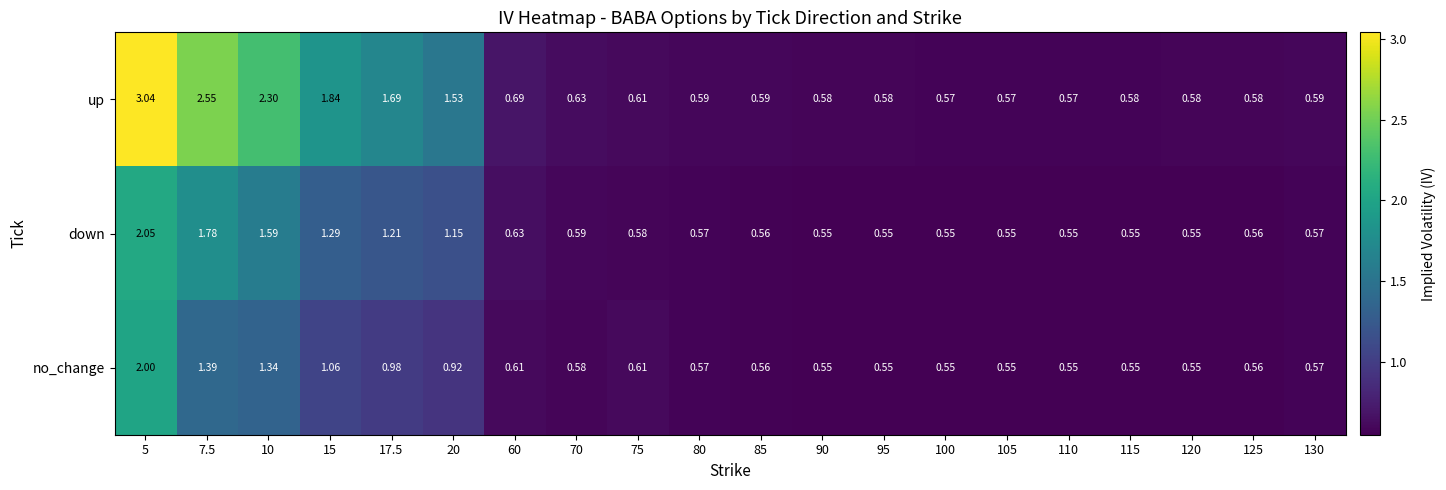

Which series has the widest spread of values?

up